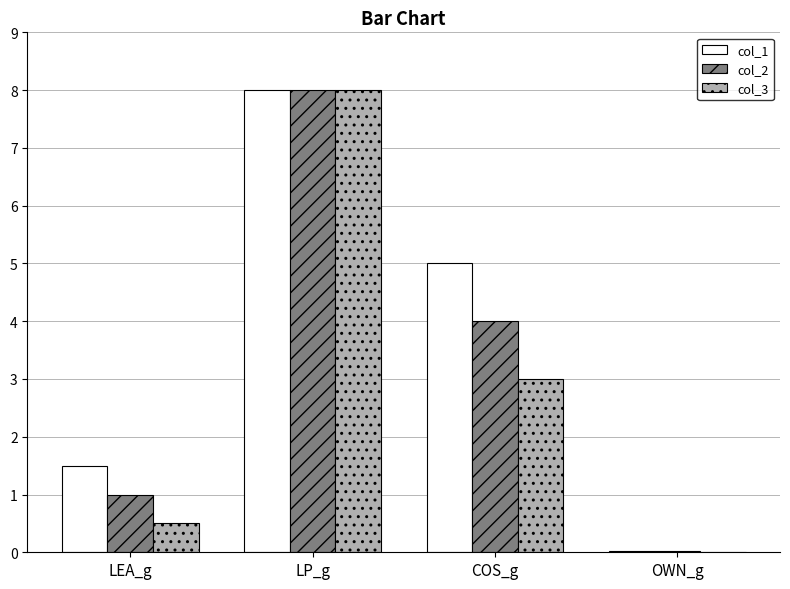

What is the sum of the col_2 values at LEA_g and LP_g?

9.0